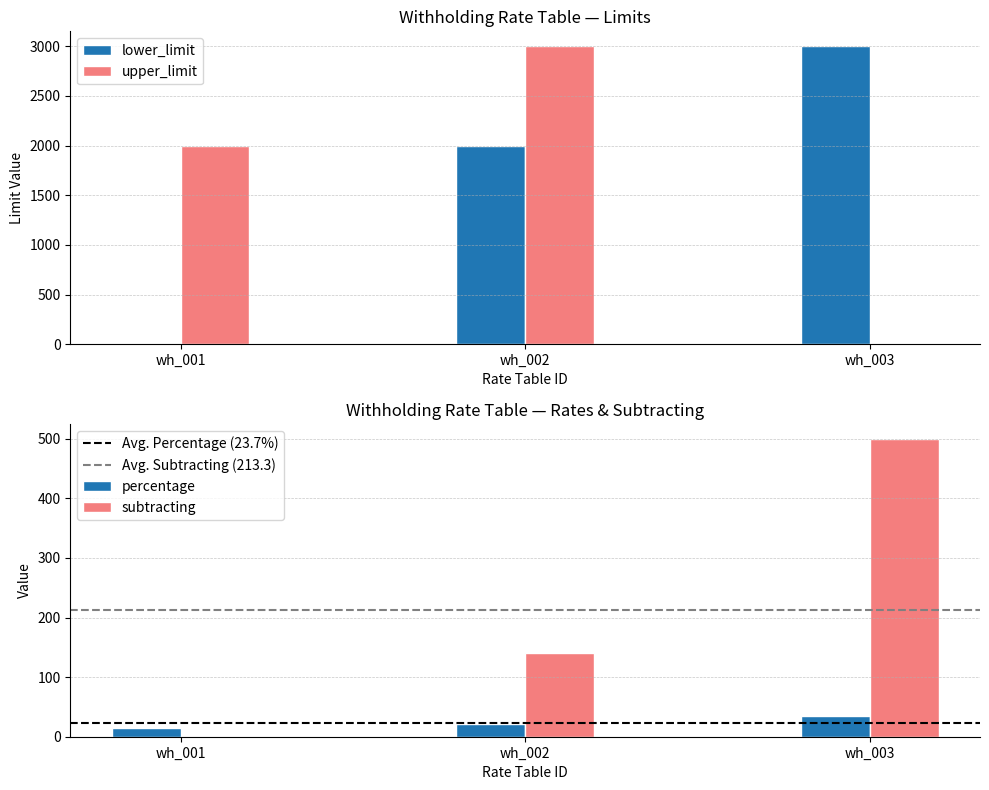

How many positive values does the subtracting series have?

2